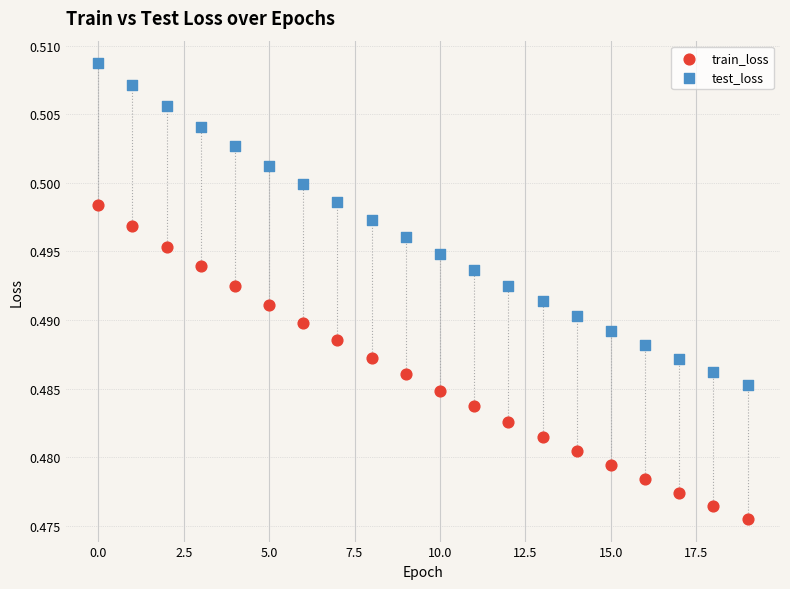

What are all the series names shown in the legend?

train_loss, test_loss